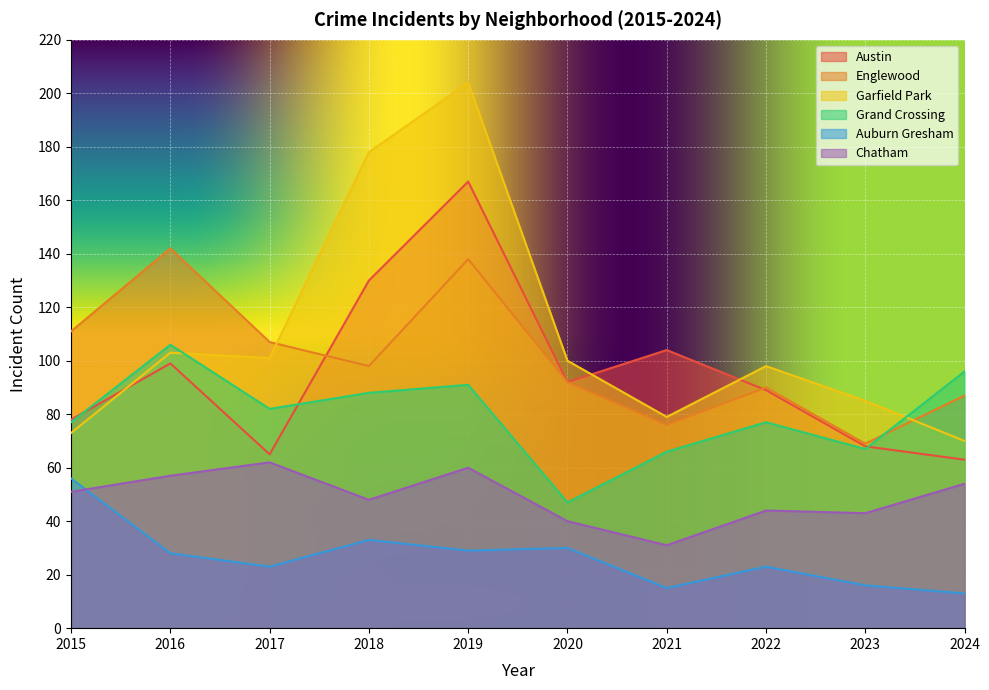

What is the sum of the Auburn Gresham values at 2019 and 2018?

62